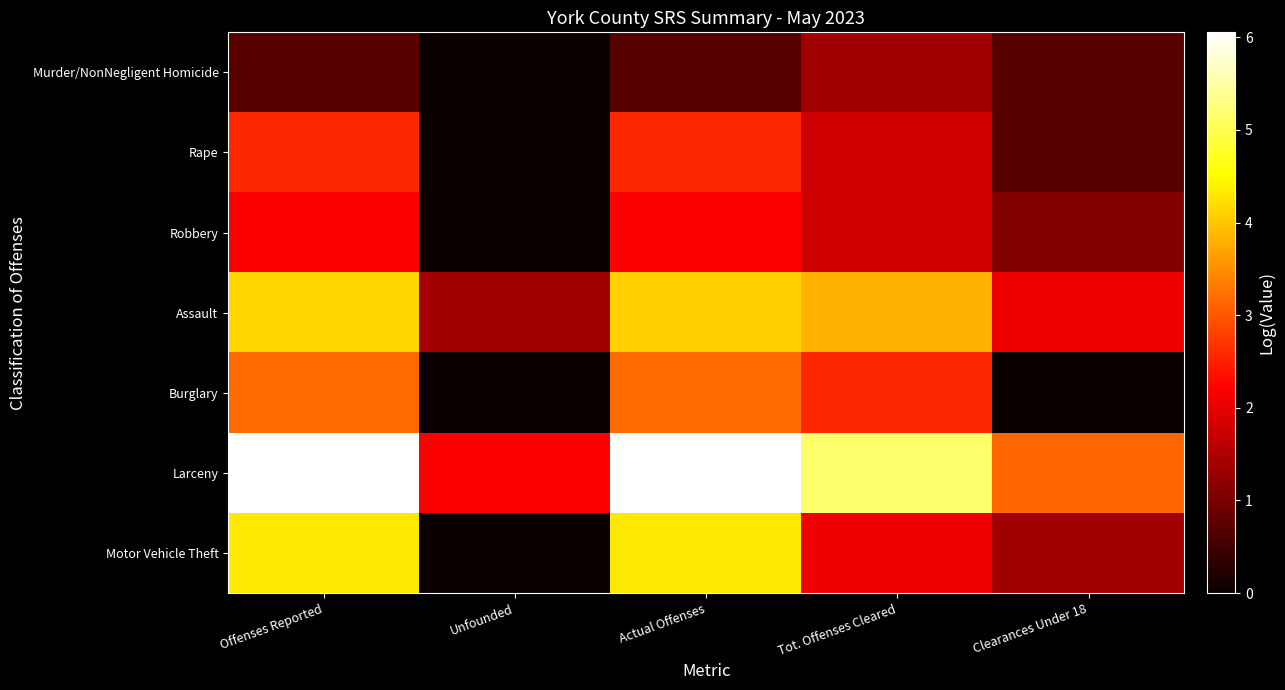

At how many categories does at least one series exceed 5?

3